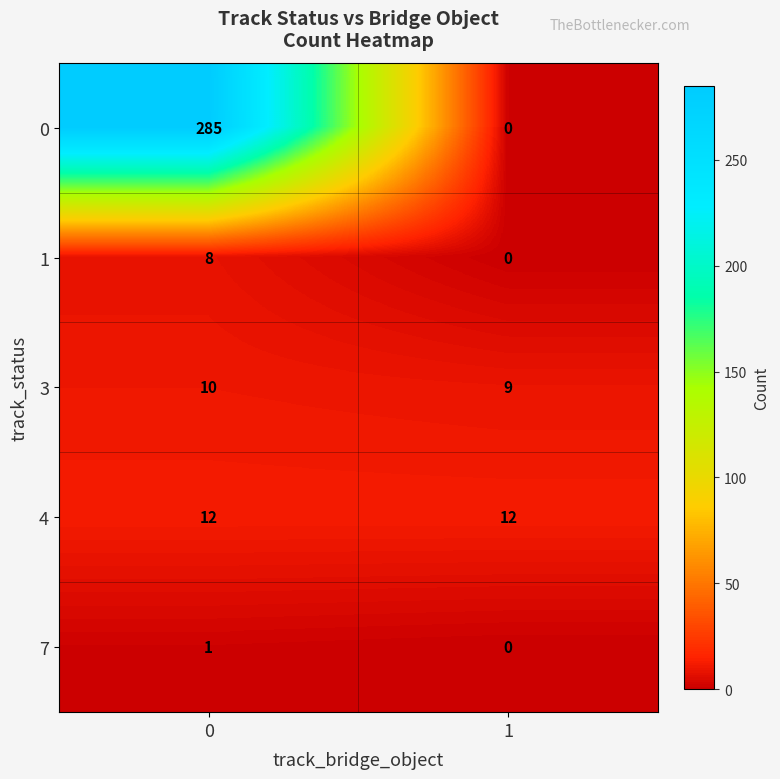

True or false: 7 has a value of 1 at 0.

True